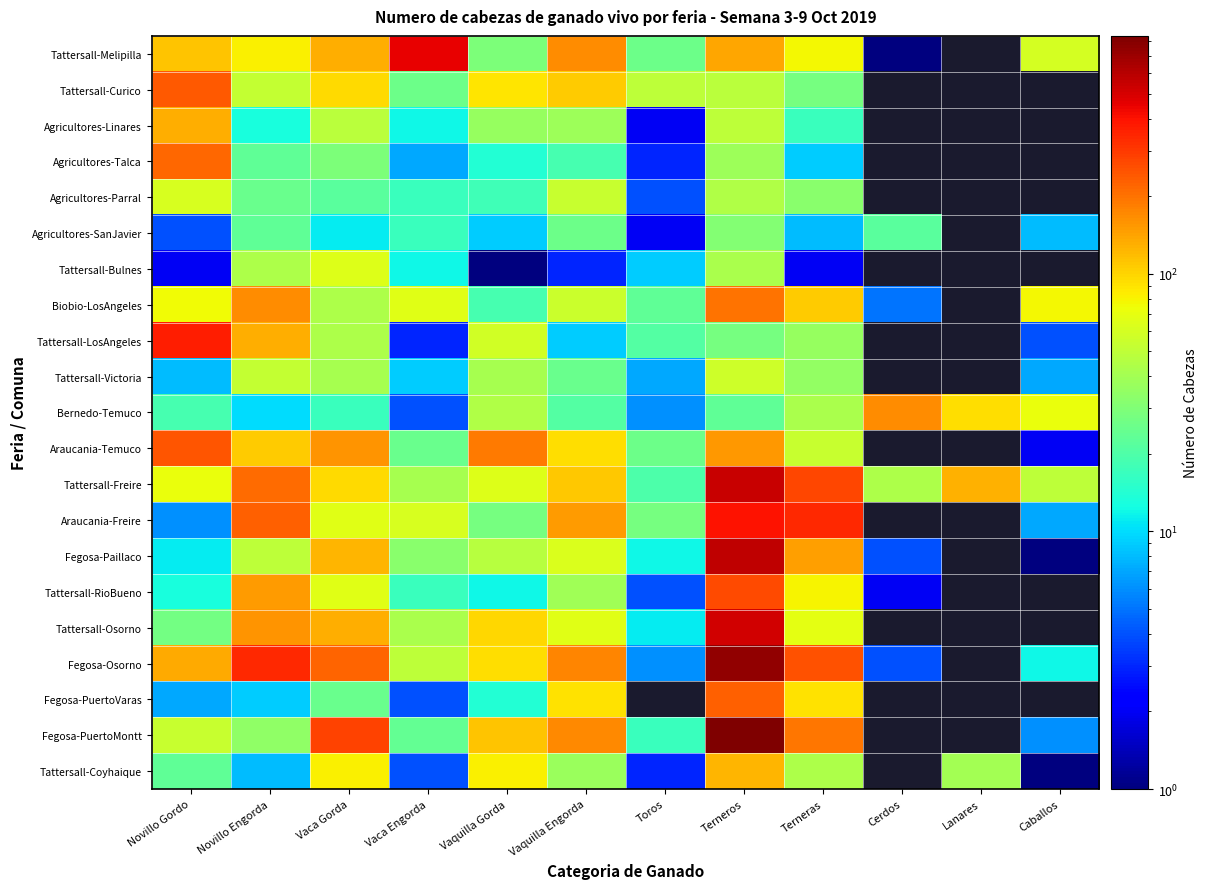

What is the lowest value of the Fegosa-Paillaco series?

1.0